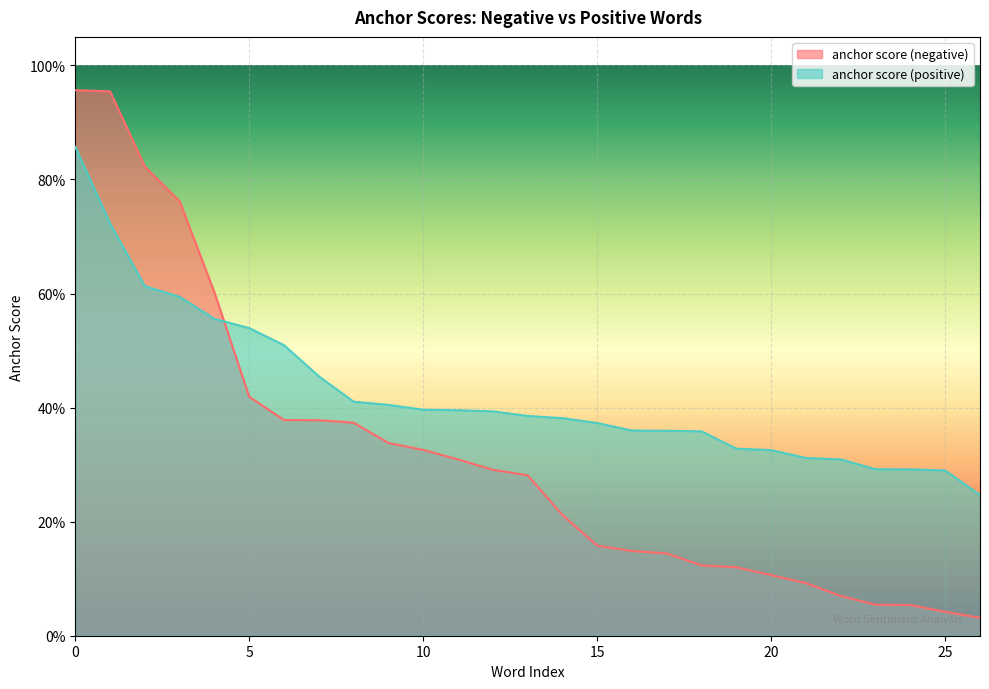

Which series has the largest total across all categories?

anchor score (positive)